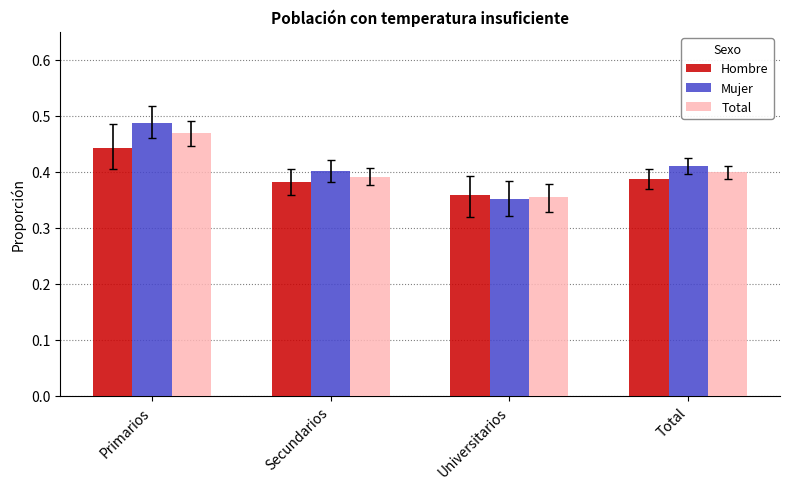

Rank the series by their average value, from lowest to highest.

Hombre, Total, Mujer